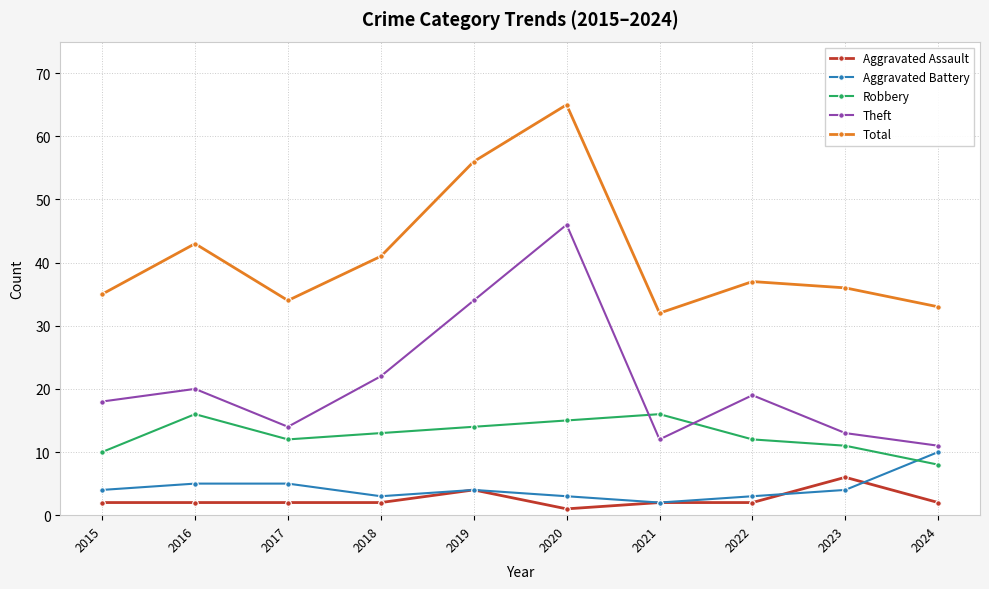

What is the total value across all series at 2021?

64